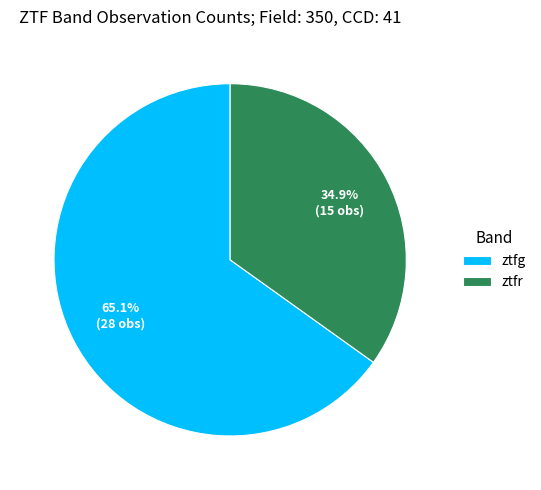

Is the sum of ztfr and ztfg greater than half?

Yes